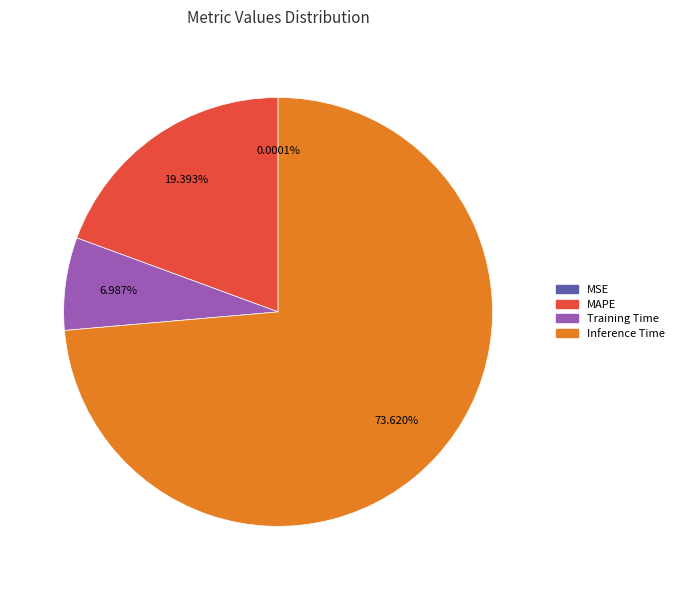

Is there a majority slice in this chart?

Yes